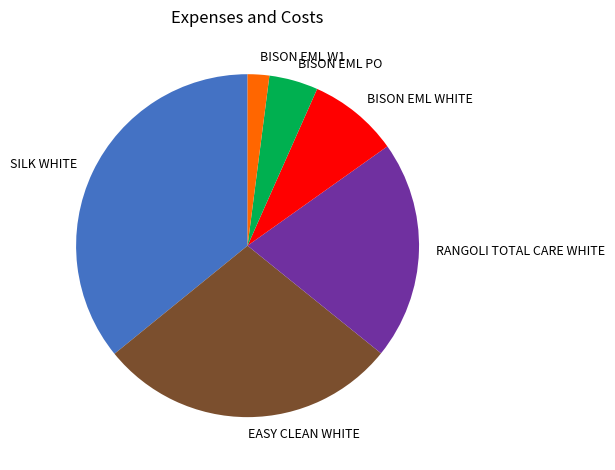

Is the sum of SILK WHITE and BISON EML PO greater than half?

No